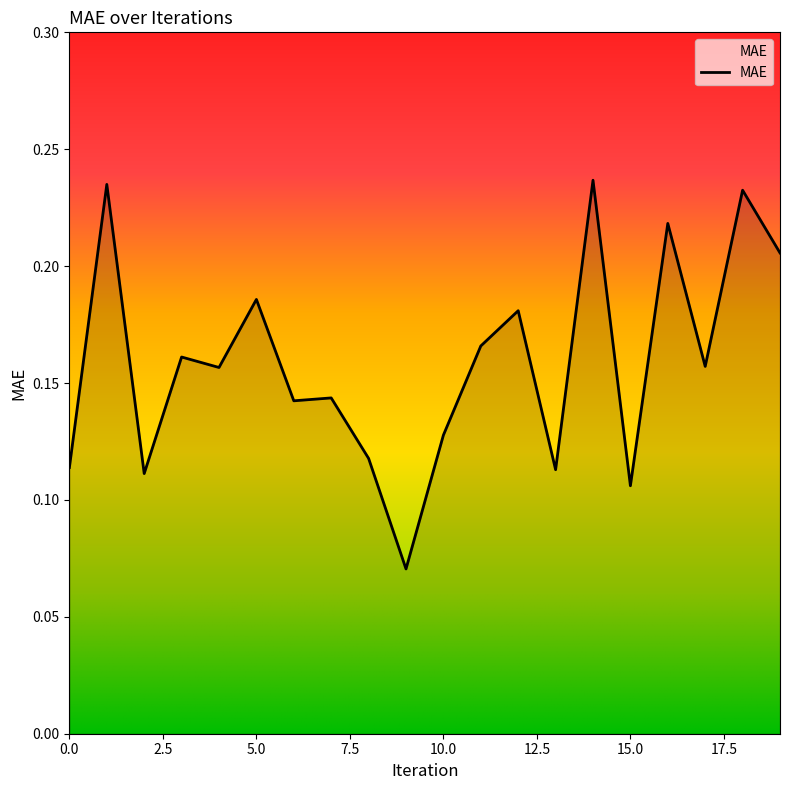

How many lines are shown in the chart?

1